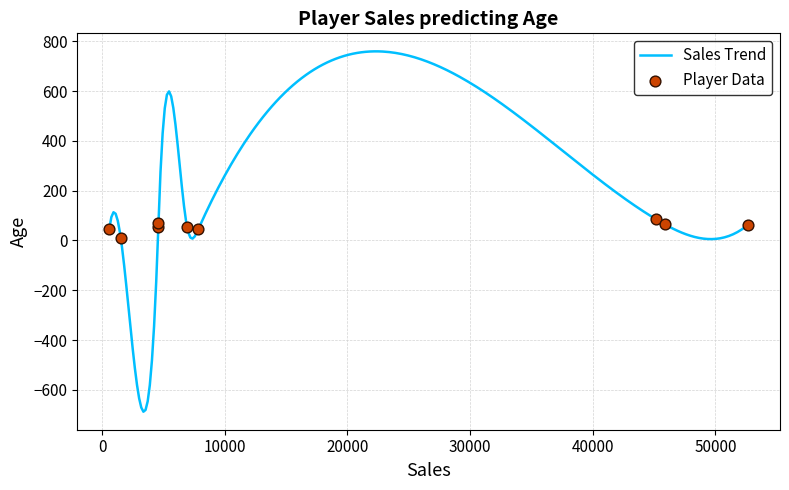

What is the minimum value for Sales Trend?

-688.0